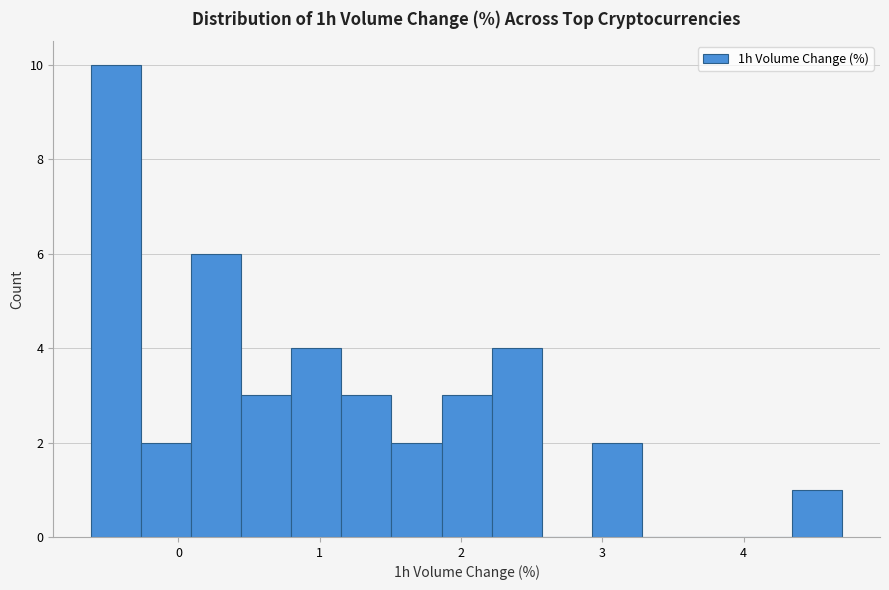

Around what value on the x-axis is the tallest bar? Give the approximate position of its centre, as read against the axis.

-0.4